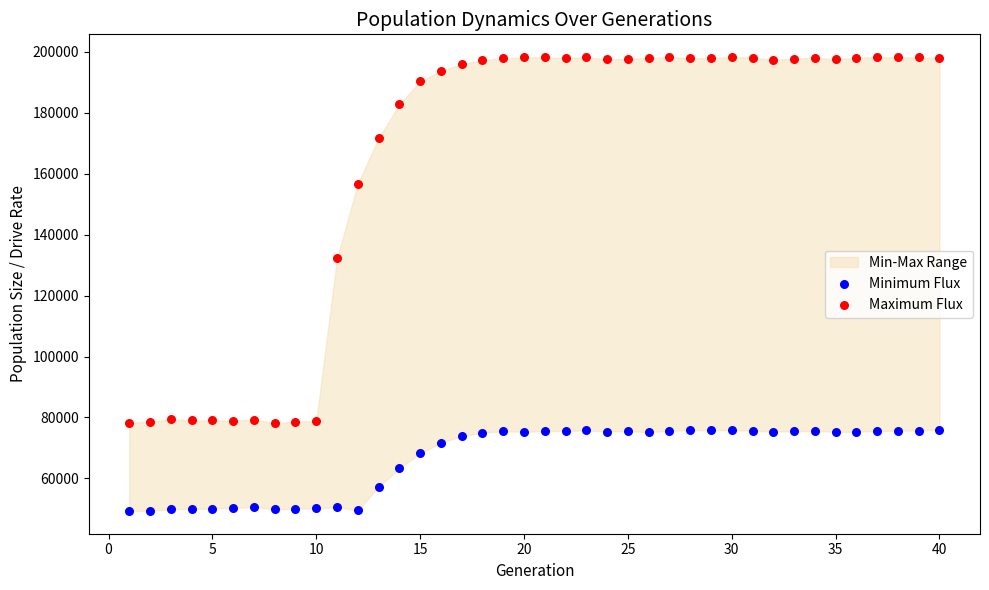

Across all data points, what is the range of Y values (max minus min)?

148984